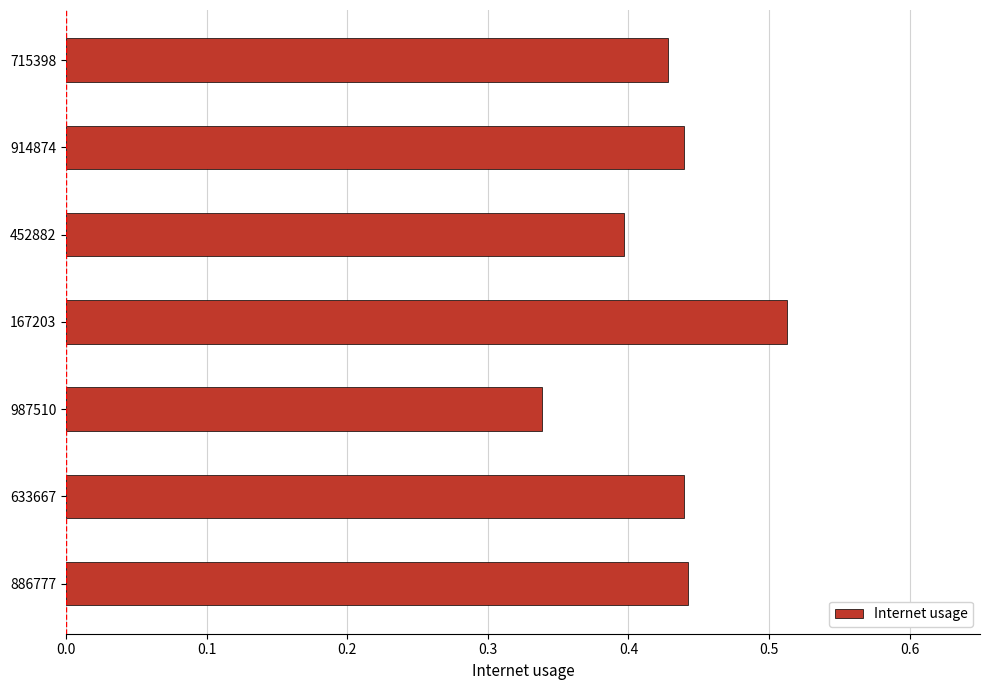

What is the sum of all values?

3.0